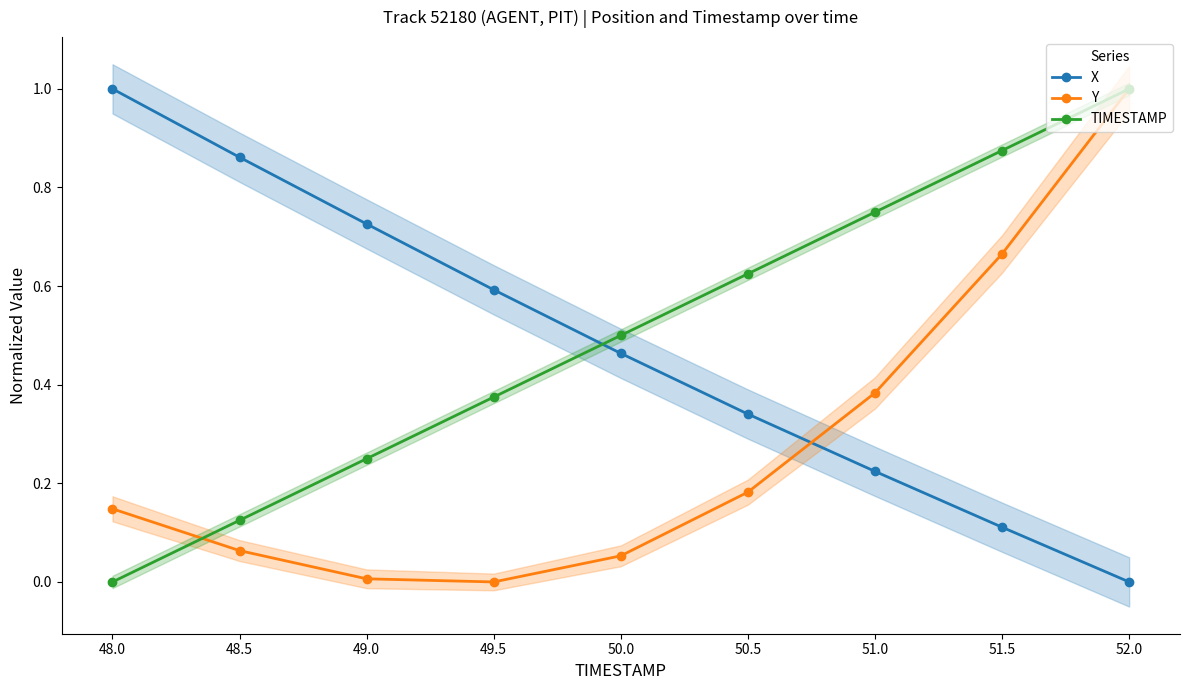

Reading left to right, list all the values displayed in this chart.

X: 1.0	0.9	0.7	0.6	0.5	0.3	0.2	0.1	0.0
Y: 0.1	0.1	0.0	0.0	0.1	0.2	0.4	0.7	1.0
TIMESTAMP: 0.0	0.1	0.2	0.4	0.5	0.6	0.8	0.9	1.0